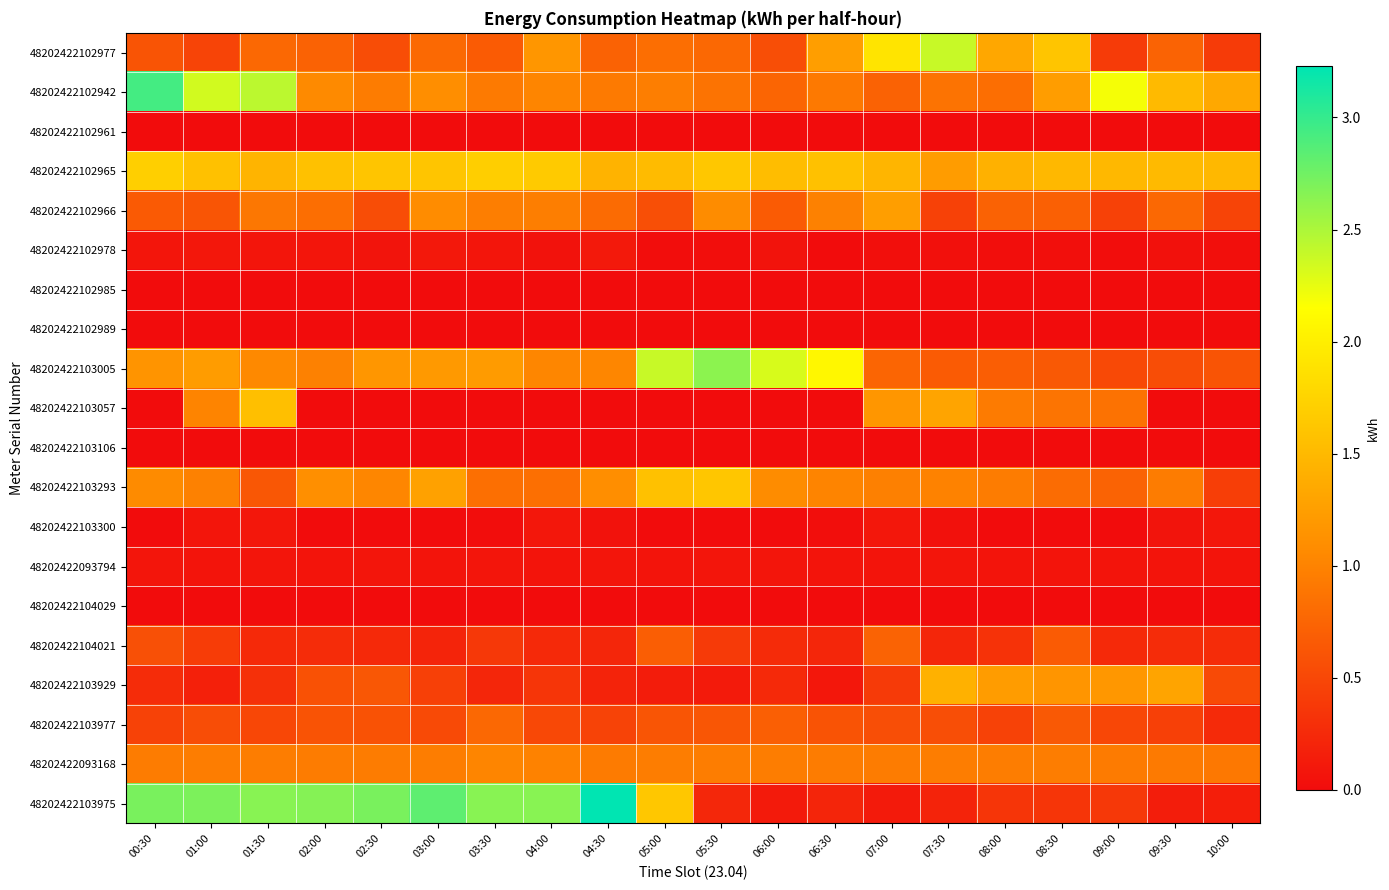

How many series are shown in this chart?

20